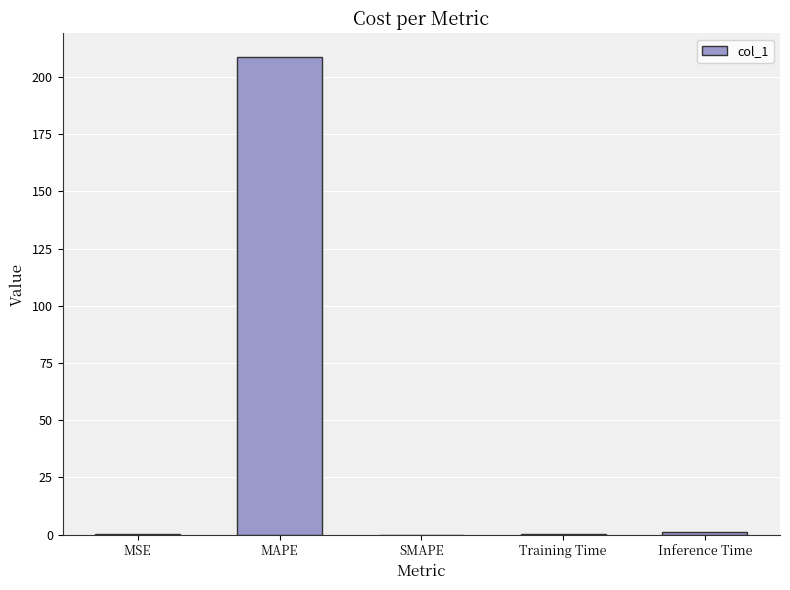

What is the average value?

42.0